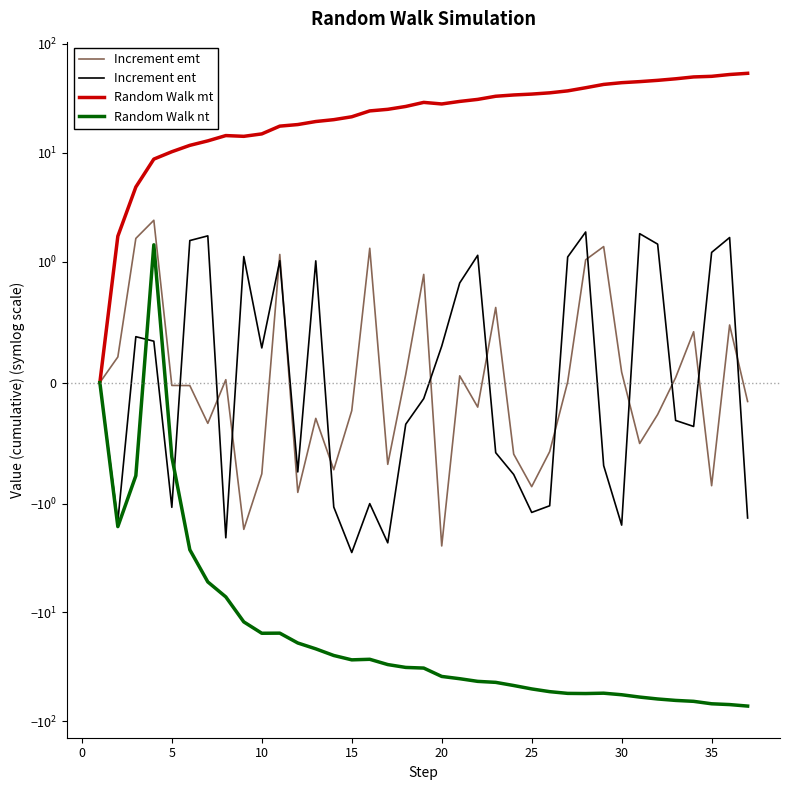

What is the lowest value of the Increment emt series?

-2.5